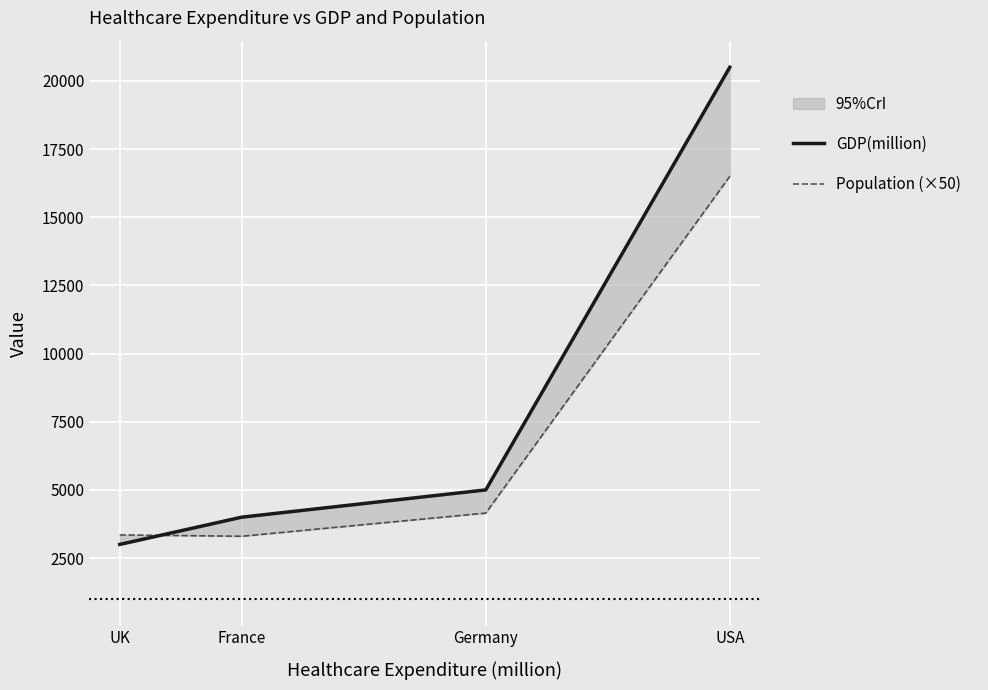

True or false: Population (×50) has more than 1 interior local peaks.

False